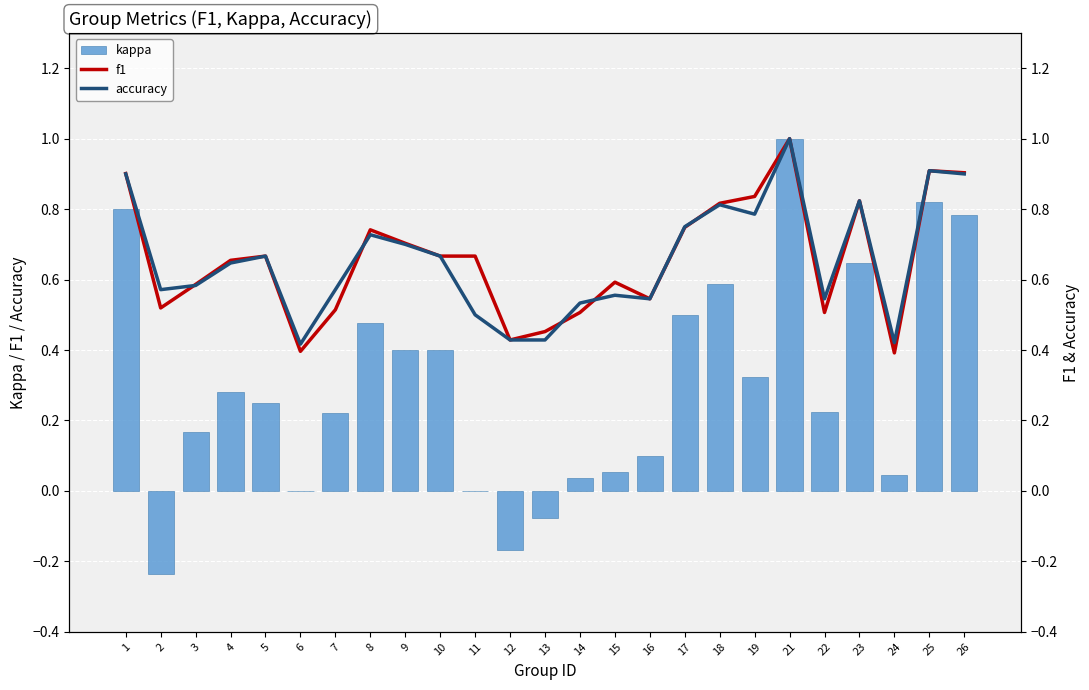

Rank the categories by accuracy value from lowest to highest.

6, 24, 12, 13, 11, 14, 16, 22, 15, 2, 7, 3, 4, 5, 10, 9, 8, 17, 19, 18, 23, 1, 26, 25, 21